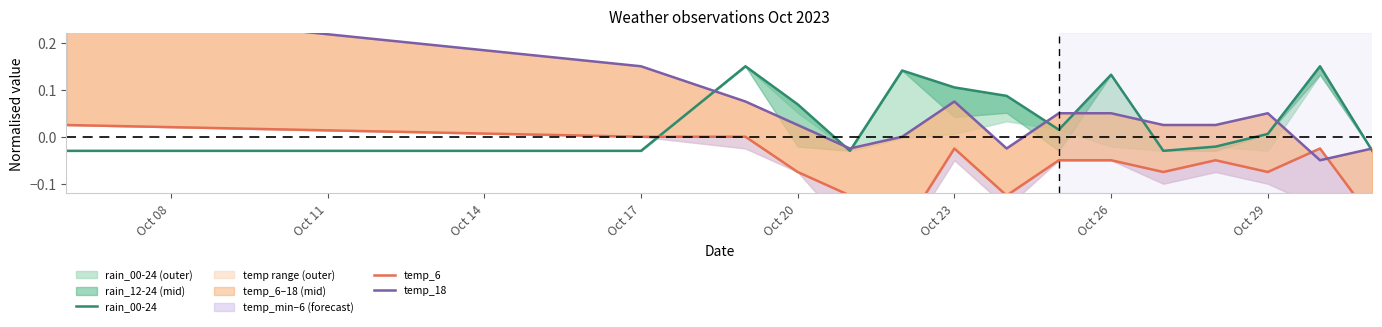

The value of rain_00-24 at Oct 26 is 0.1. True or false?

False